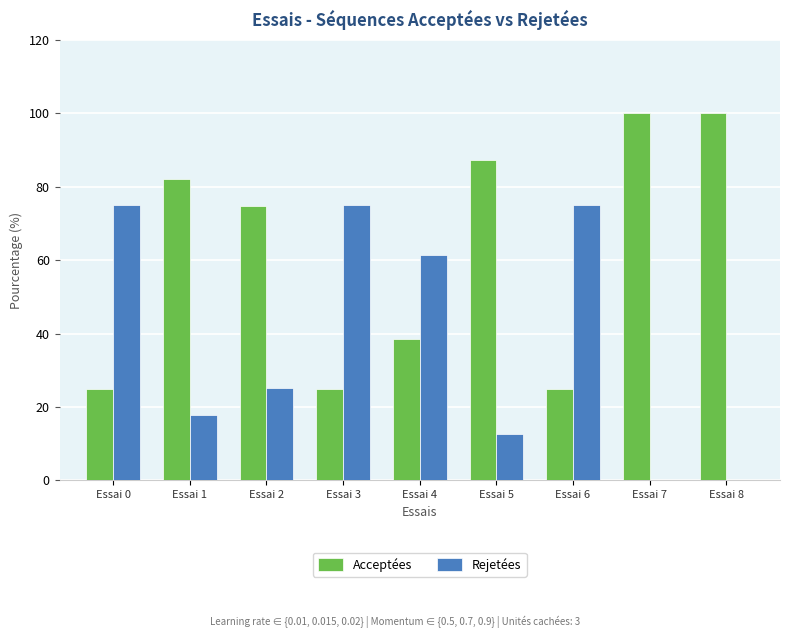

What is the maximum value shown in the chart?

100.0